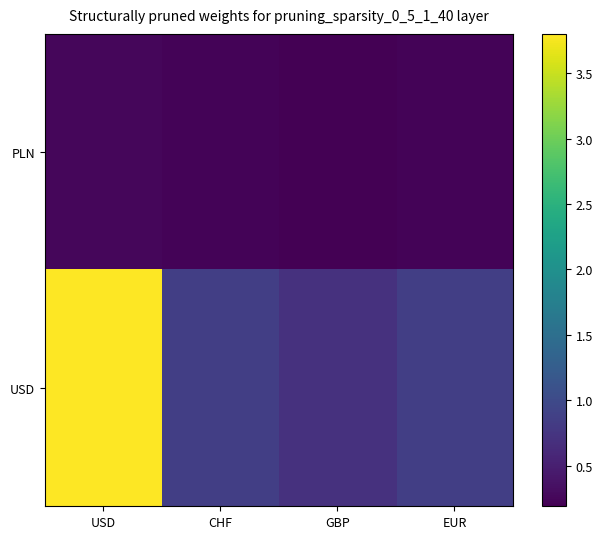

Reading left to right, list all the values displayed in this chart.

PLN: USD=0.2	CHF=0.2	GBP=0.2	EUR=0.2
USD: USD=3.8	CHF=0.9	GBP=0.7	EUR=0.9